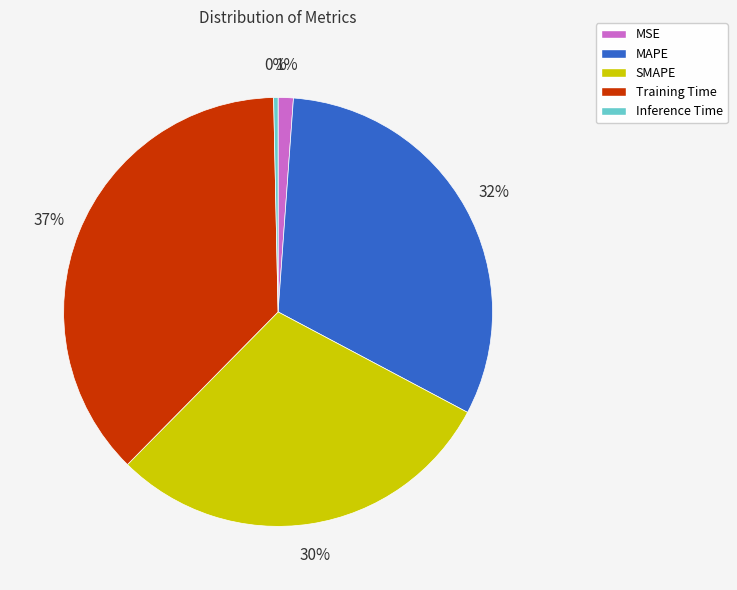

How many slices are in this pie chart?

5